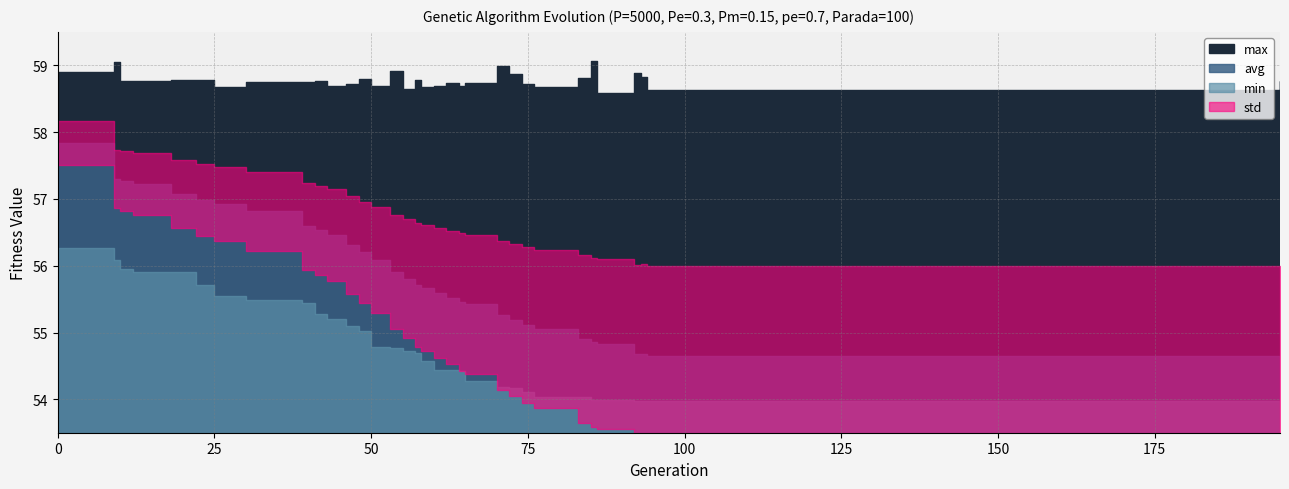

Which has a higher value, 83 or 55?

55